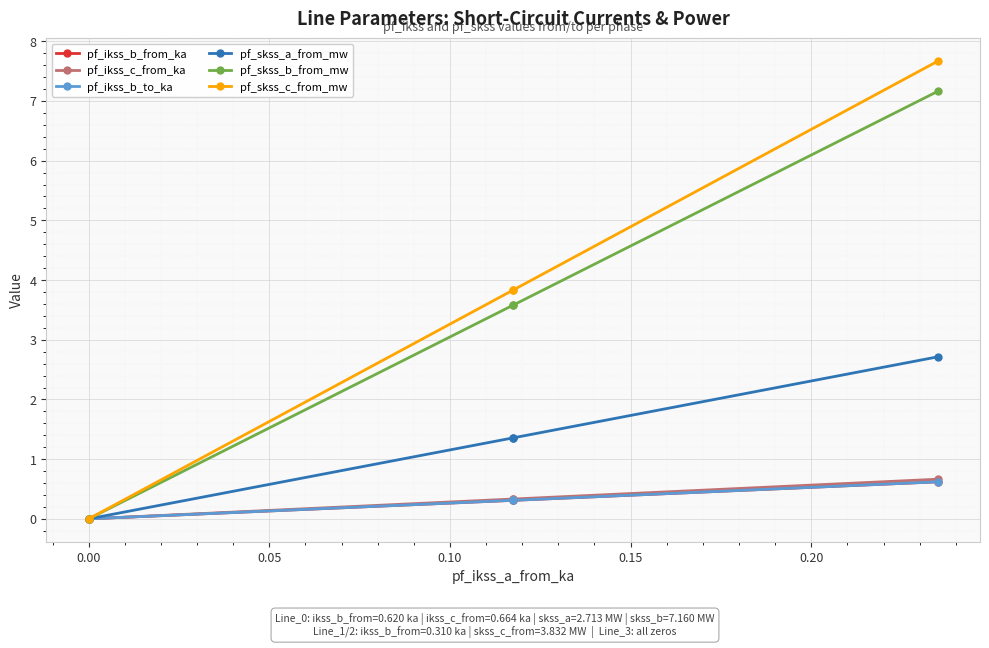

True or false: pf_ikss_c_from_ka and pf_ikss_b_from_ka intersect in this chart.

False